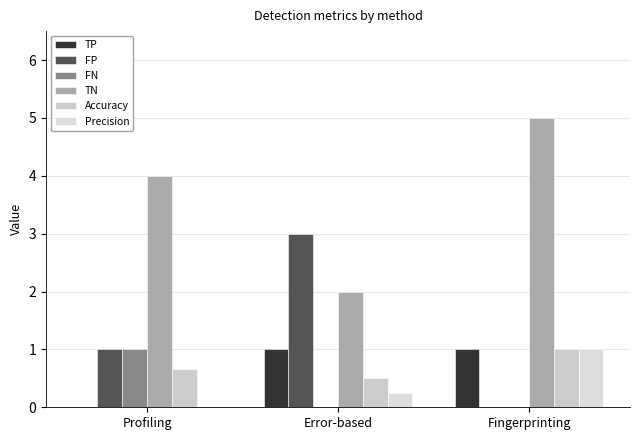

How many groups of bars are there?

3